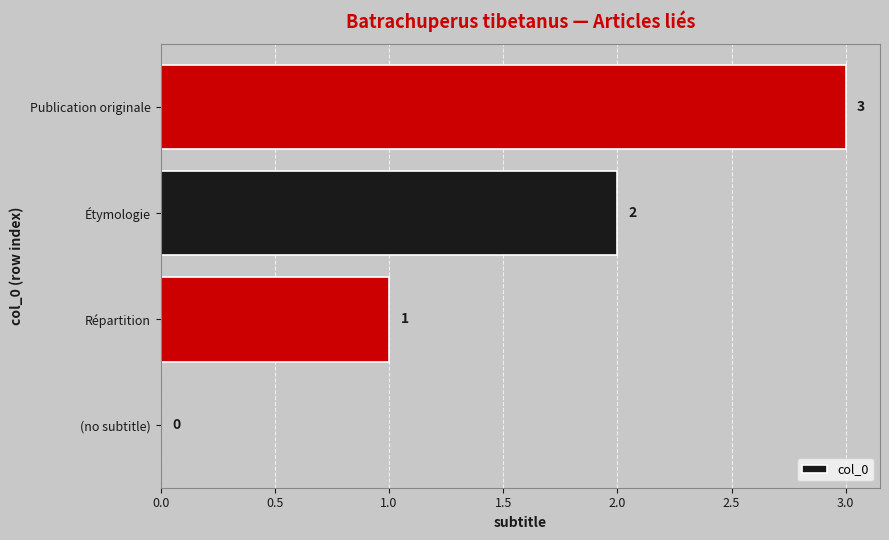

What is the maximum value shown in the chart?

3